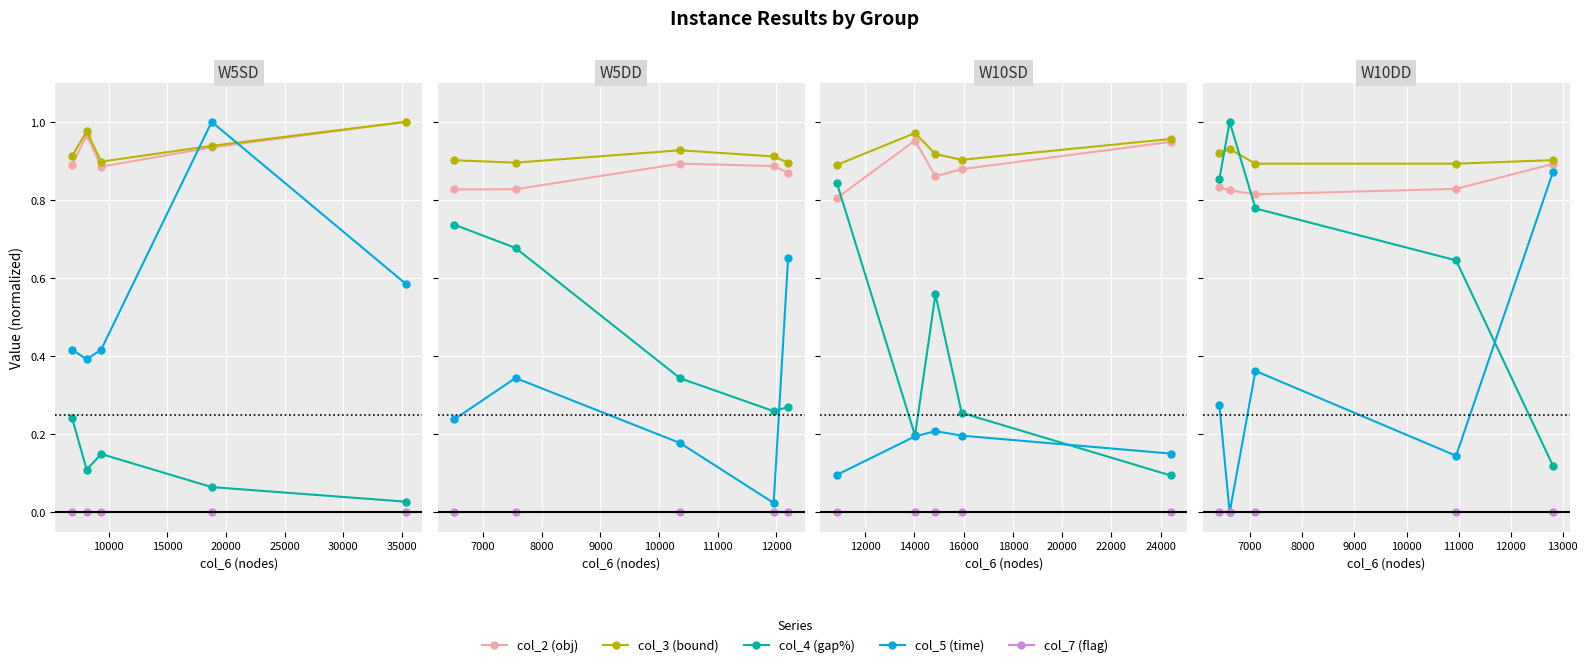

What is the spread (max minus min) of values at 15000?

0.9